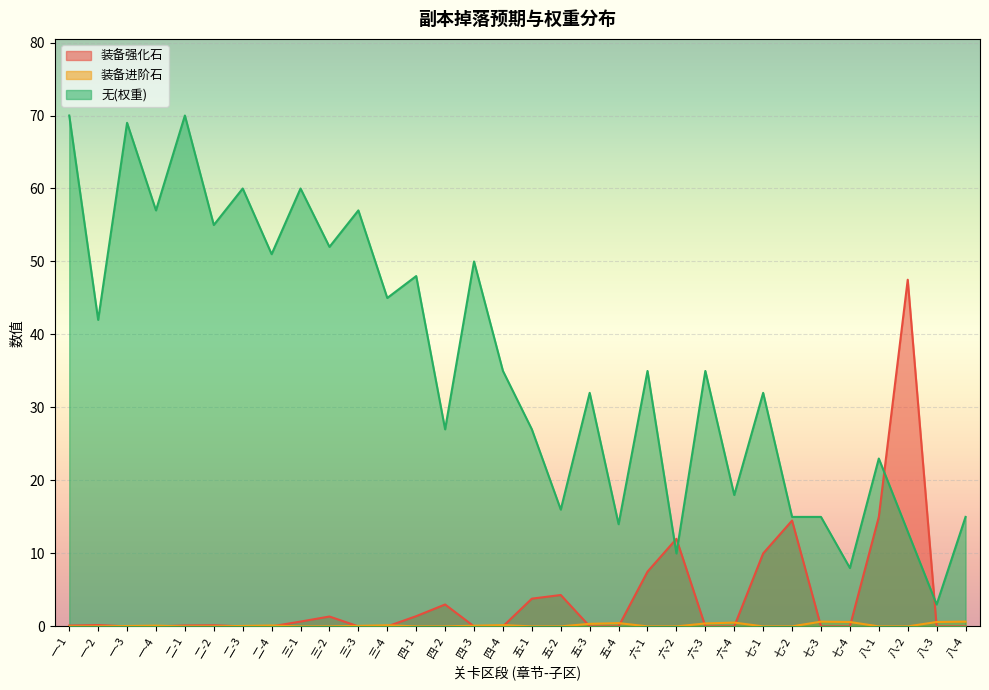

The 无(权重) series shows 57.0 at 一-2. True or false?

False